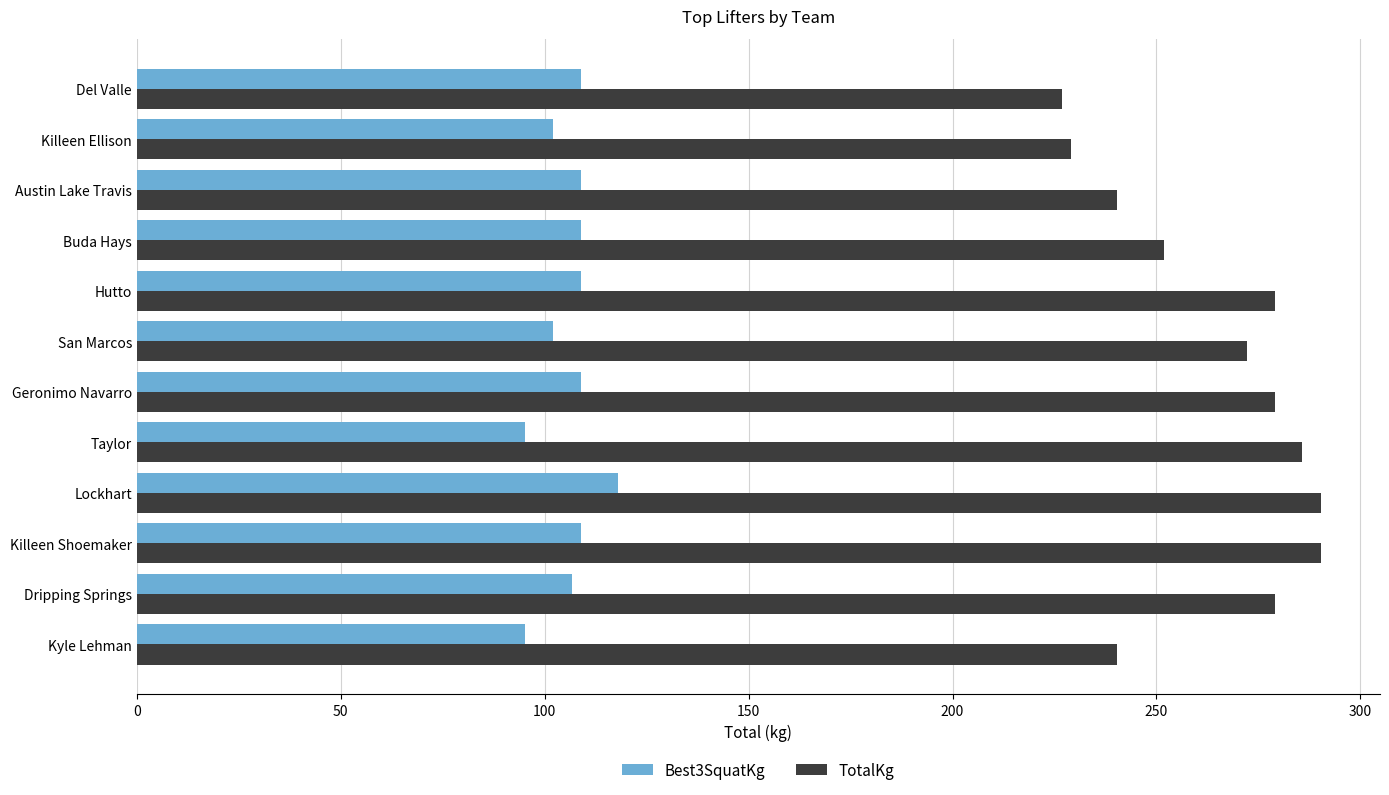

Is it true that TotalKg equals 138.3 at Dripping Springs?

False